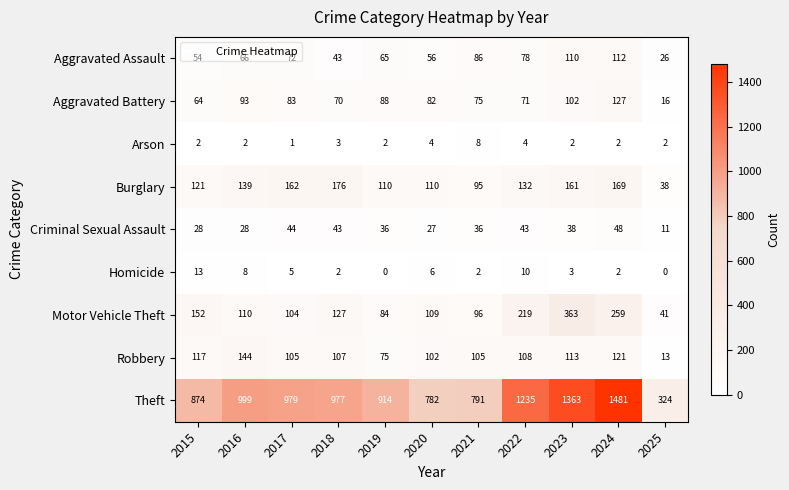

Which series has the largest total across all categories?

Theft